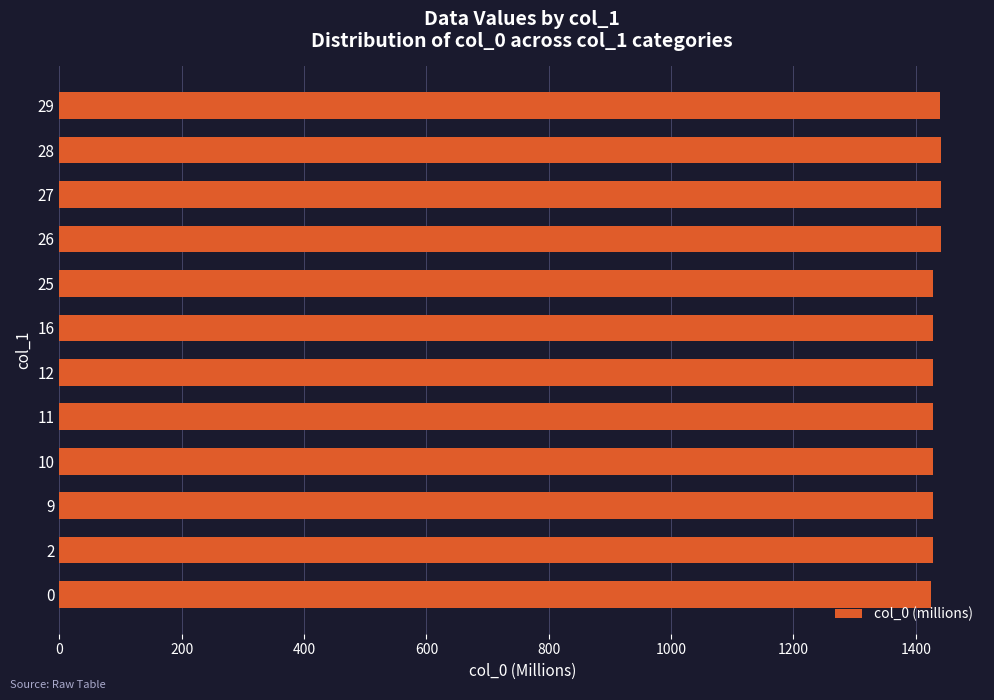

What is the sum of all values?

17186.2